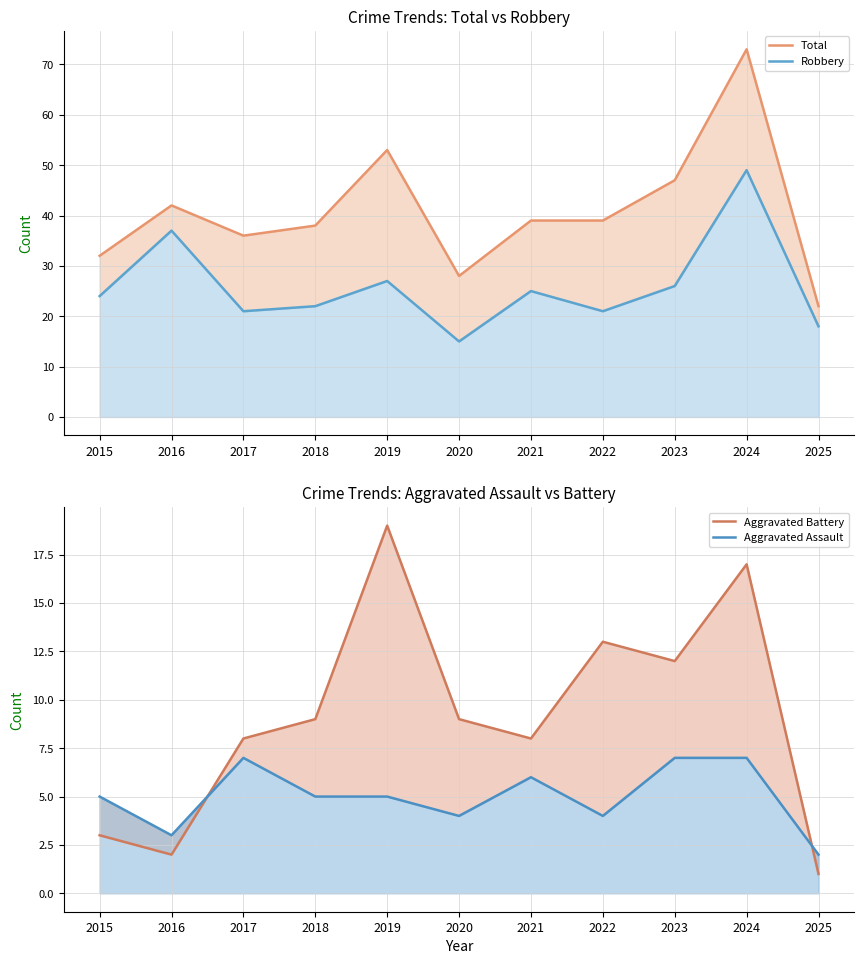

Rank the series by their maximum value, from highest to lowest.

Total, Robbery, Aggravated Battery, Aggravated Assault